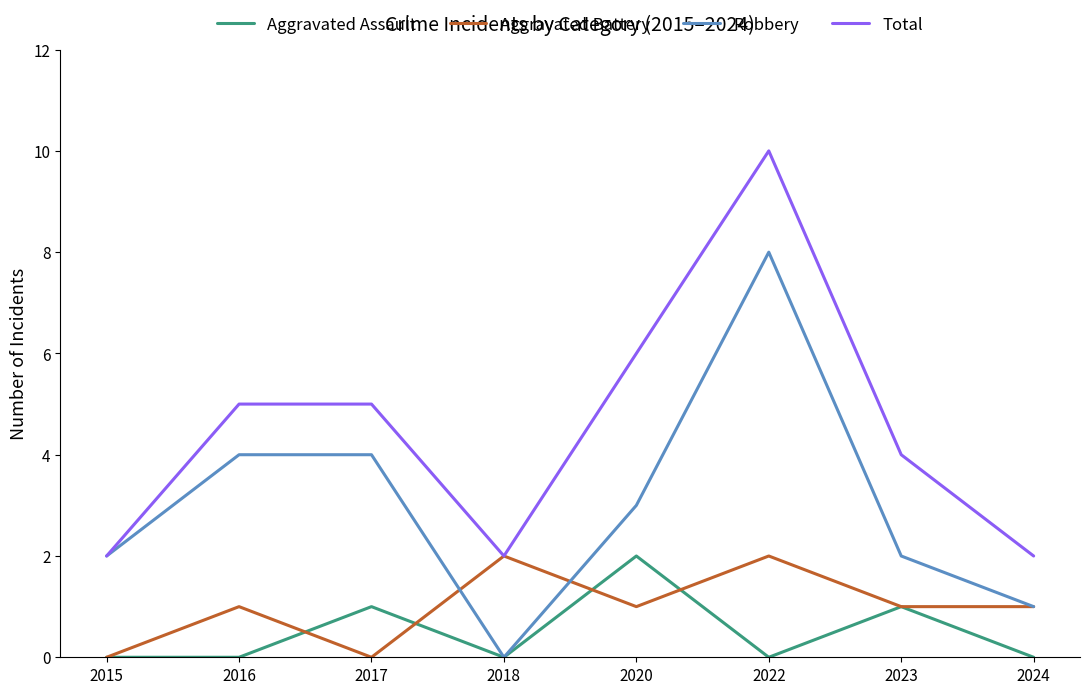

True or false: Aggravated Battery has a value of 2 at 2018.

True